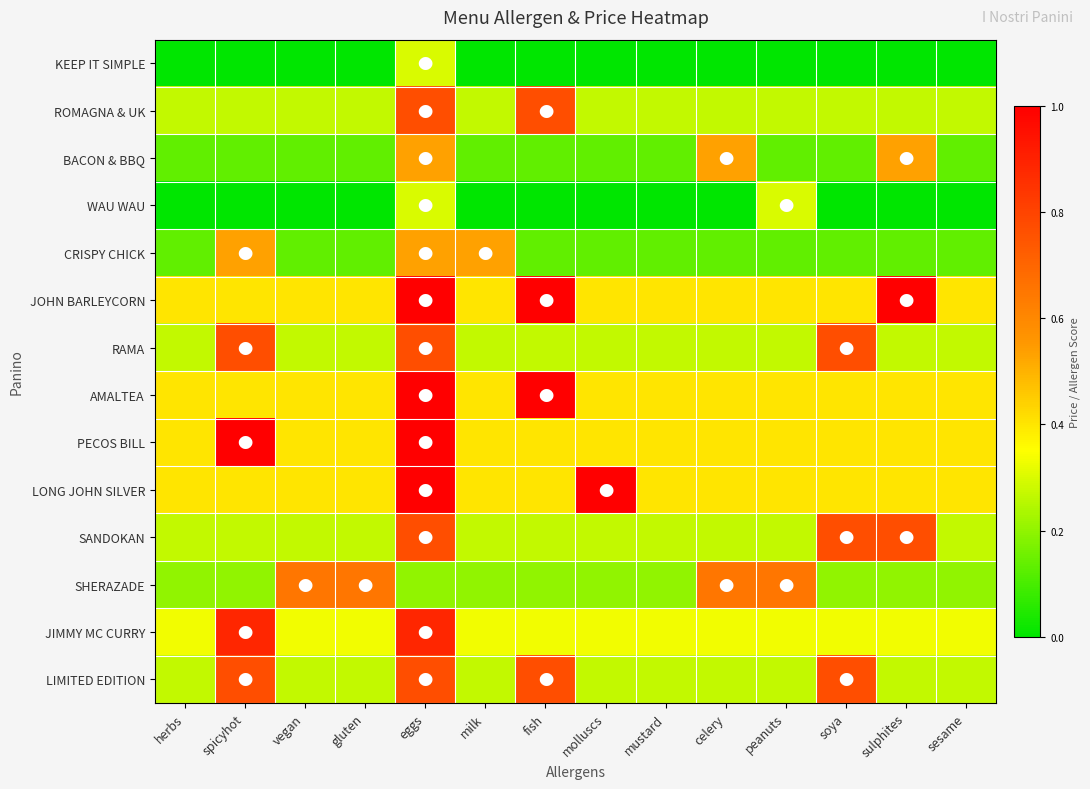

Reading right to left, list all the values displayed in this chart.

KEEP IT SIMPLE: sesame=0.0	sulphites=0.0	soya=0.0	peanuts=0.0	celery=0.0	mustard=0.0	molluscs=0.0	fish=0.0	milk=0.0	eggs=0.3	gluten=0.0	vegan=0.0	spicyhot=0.0	herbs=0.0
ROMAGNA & UK: sesame=0.3	sulphites=0.3	soya=0.3	peanuts=0.3	celery=0.3	mustard=0.3	molluscs=0.3	fish=0.8	milk=0.3	eggs=0.8	gluten=0.3	vegan=0.3	spicyhot=0.3	herbs=0.3
BACON & BBQ: sesame=0.1	sulphites=0.5	soya=0.1	peanuts=0.1	celery=0.5	mustard=0.1	molluscs=0.1	fish=0.1	milk=0.1	eggs=0.5	gluten=0.1	vegan=0.1	spicyhot=0.1	herbs=0.1
WAU WAU: sesame=0.0	sulphites=0.0	soya=0.0	peanuts=0.3	celery=0.0	mustard=0.0	molluscs=0.0	fish=0.0	milk=0.0	eggs=0.3	gluten=0.0	vegan=0.0	spicyhot=0.0	herbs=0.0
CRISPY CHICK: sesame=0.1	sulphites=0.1	soya=0.1	peanuts=0.1	celery=0.1	mustard=0.1	molluscs=0.1	fish=0.1	milk=0.5	eggs=0.5	gluten=0.1	vegan=0.1	spicyhot=0.5	herbs=0.1
JOHN BARLEYCORN: sesame=0.4	sulphites=1.0	soya=0.4	peanuts=0.4	celery=0.4	mustard=0.4	molluscs=0.4	fish=1.0	milk=0.4	eggs=1.0	gluten=0.4	vegan=0.4	spicyhot=0.4	herbs=0.4
RAMA: sesame=0.3	sulphites=0.3	soya=0.8	peanuts=0.3	celery=0.3	mustard=0.3	molluscs=0.3	fish=0.3	milk=0.3	eggs=0.8	gluten=0.3	vegan=0.3	spicyhot=0.8	herbs=0.3
AMALTEA: sesame=0.4	sulphites=0.4	soya=0.4	peanuts=0.4	celery=0.4	mustard=0.4	molluscs=0.4	fish=1.0	milk=0.4	eggs=1.0	gluten=0.4	vegan=0.4	spicyhot=0.4	herbs=0.4
PECOS BILL: sesame=0.4	sulphites=0.4	soya=0.4	peanuts=0.4	celery=0.4	mustard=0.4	molluscs=0.4	fish=0.4	milk=0.4	eggs=1.0	gluten=0.4	vegan=0.4	spicyhot=1.0	herbs=0.4
LONG JOHN SILVER: sesame=0.4	sulphites=0.4	soya=0.4	peanuts=0.4	celery=0.4	mustard=0.4	molluscs=1.0	fish=0.4	milk=0.4	eggs=1.0	gluten=0.4	vegan=0.4	spicyhot=0.4	herbs=0.4
SANDOKAN: sesame=0.3	sulphites=0.8	soya=0.8	peanuts=0.3	celery=0.3	mustard=0.3	molluscs=0.3	fish=0.3	milk=0.3	eggs=0.8	gluten=0.3	vegan=0.3	spicyhot=0.3	herbs=0.3
SHERAZADE: sesame=0.2	sulphites=0.2	soya=0.2	peanuts=0.6	celery=0.6	mustard=0.2	molluscs=0.2	fish=0.2	milk=0.2	eggs=0.2	gluten=0.6	vegan=0.6	spicyhot=0.2	herbs=0.2
JIMMY MC CURRY: sesame=0.3	sulphites=0.3	soya=0.3	peanuts=0.3	celery=0.3	mustard=0.3	molluscs=0.3	fish=0.3	milk=0.3	eggs=0.9	gluten=0.3	vegan=0.3	spicyhot=0.9	herbs=0.3
LIMITED EDITION: sesame=0.3	sulphites=0.3	soya=0.8	peanuts=0.3	celery=0.3	mustard=0.3	molluscs=0.3	fish=0.8	milk=0.3	eggs=0.8	gluten=0.3	vegan=0.3	spicyhot=0.8	herbs=0.3